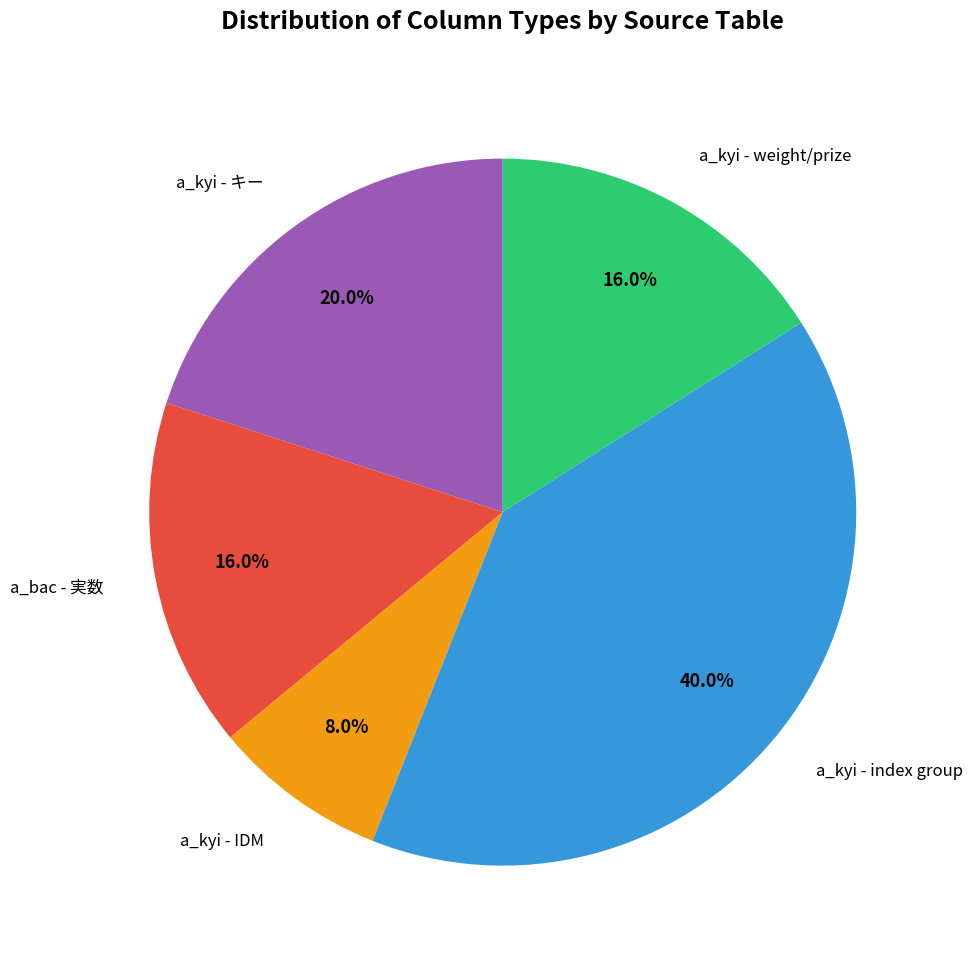

Is there any slice that represents more than half of the pie?

No